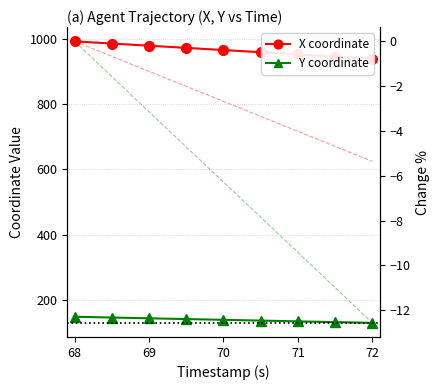

What is the sum of all X values?

8689.4